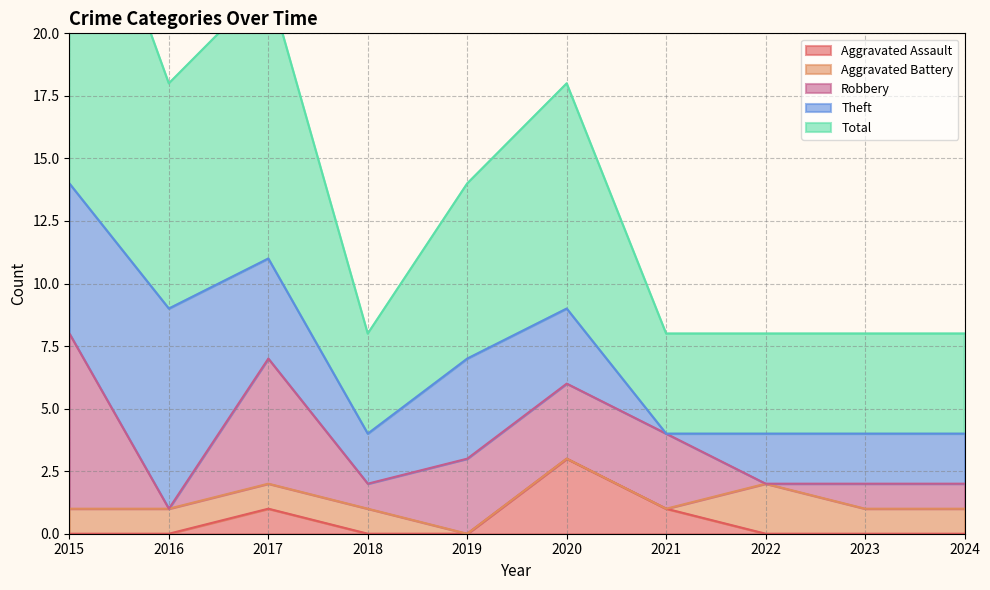

Which series has the widest spread of values?

Total